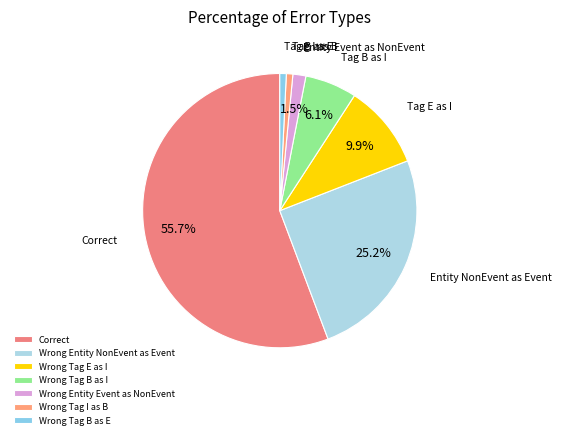

Which category has the biggest portion of the pie?

Correct